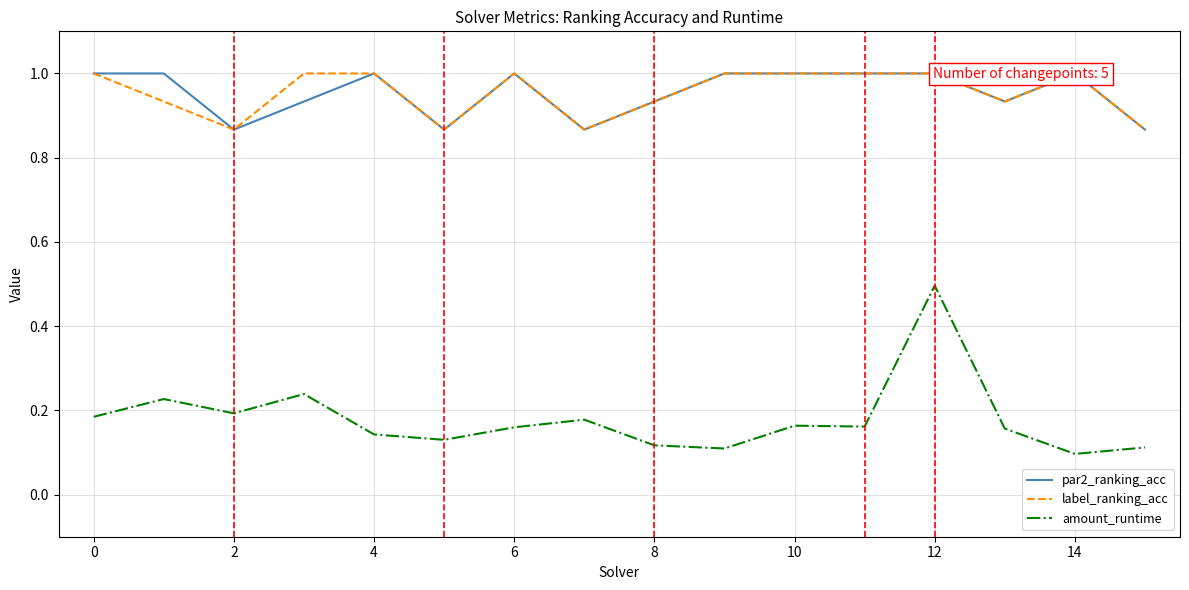

What is the sum of all amount_runtime values?

2.9